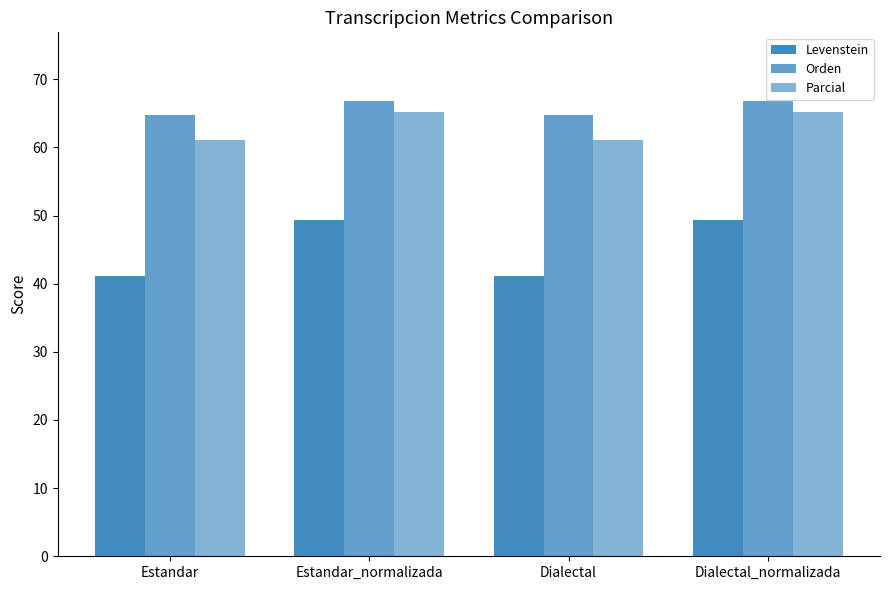

Where does the Orden series first go above 66?

Estandar_normalizada